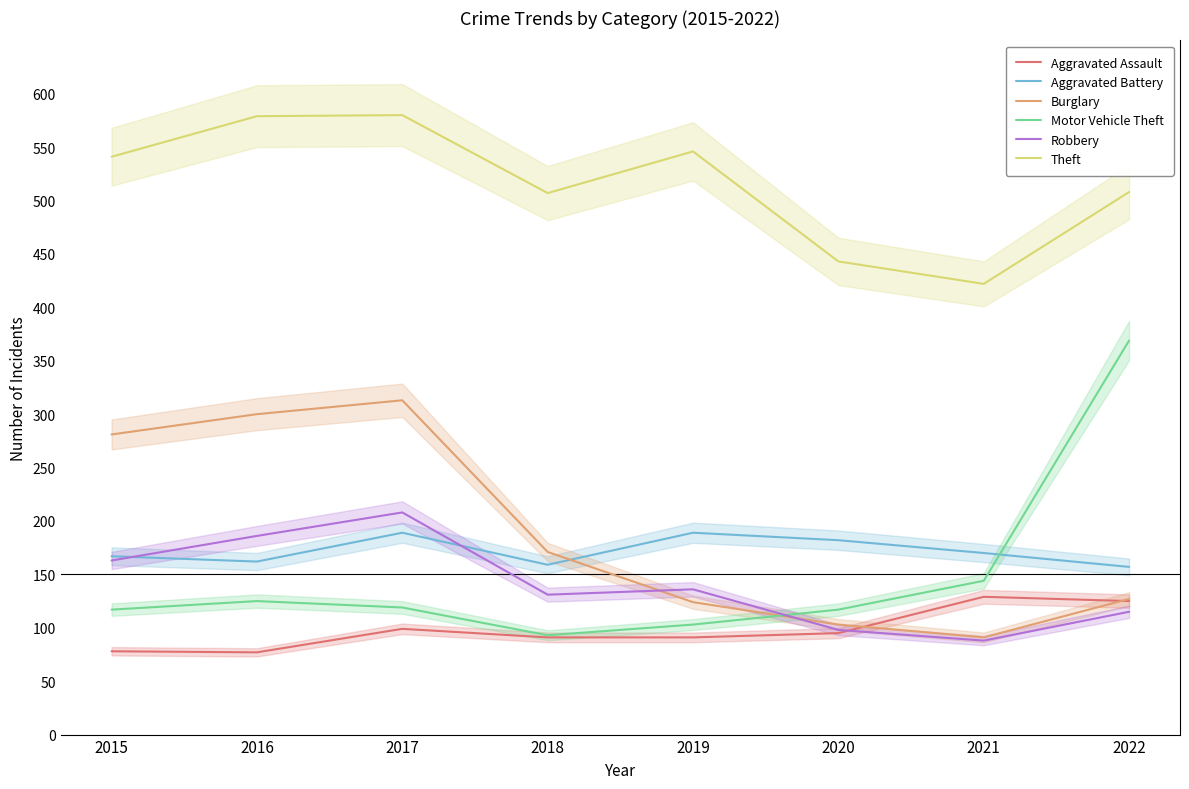

Where do Aggravated Battery and Motor Vehicle Theft first cross each other?

2021 and 2022